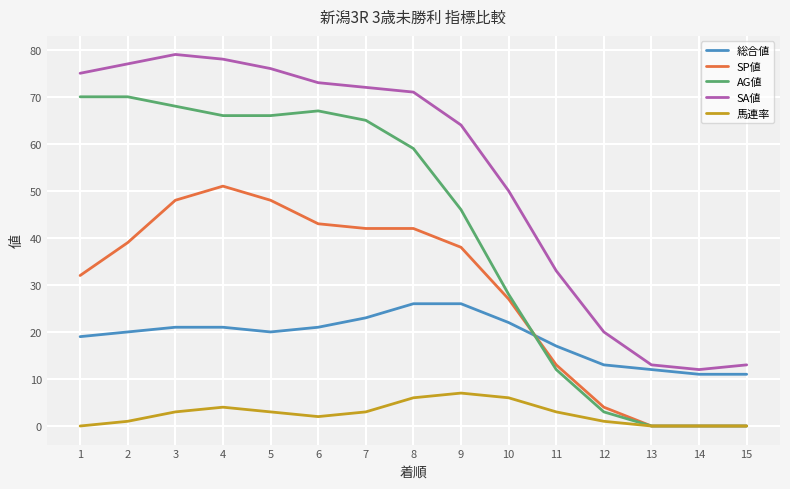

What is the average value of the AG値 series?

41